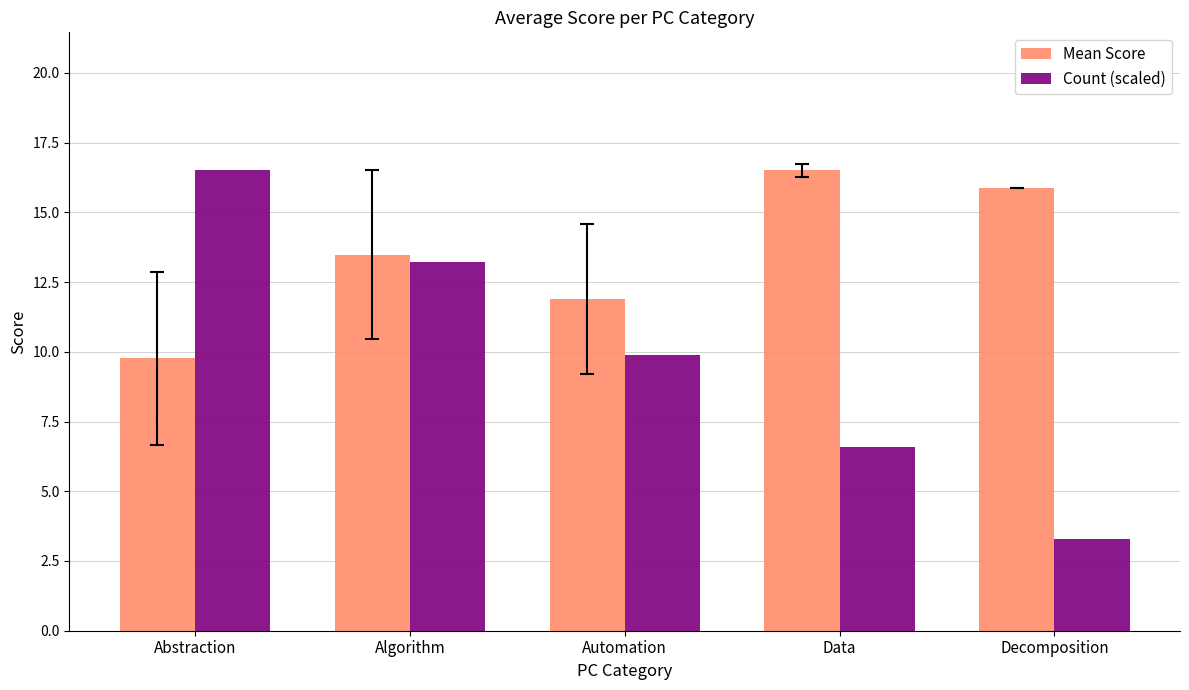

Which series has the largest range (max minus min)?

Count (scaled)